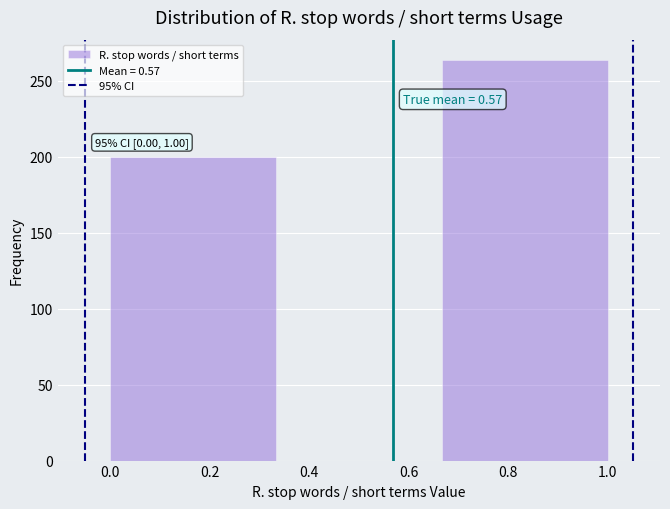

Over which range of the x-axis is the bar tallest?

0.66 to 1.00